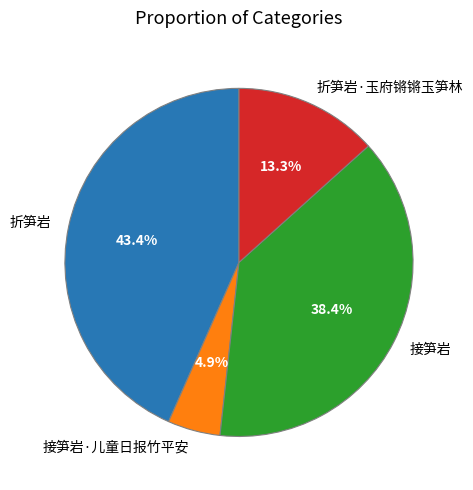

Rank the categories by value from highest to lowest.

折笋岩, 接笋岩, 折笋岩·玉府锵锵玉笋林, 接笋岩·儿童日报竹平安